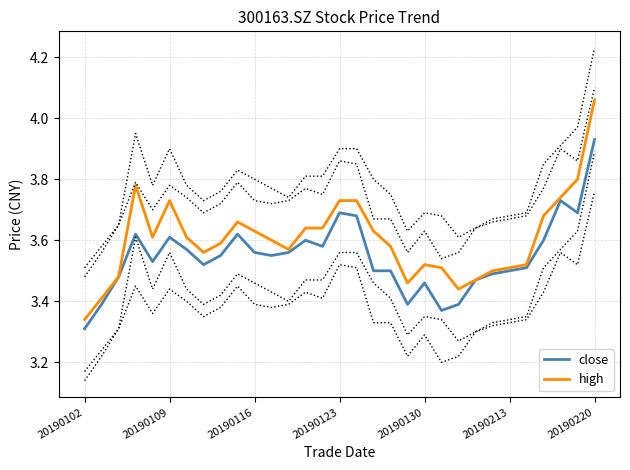

In close, how many points are lower than both neighbors (excluding endpoints)?

7